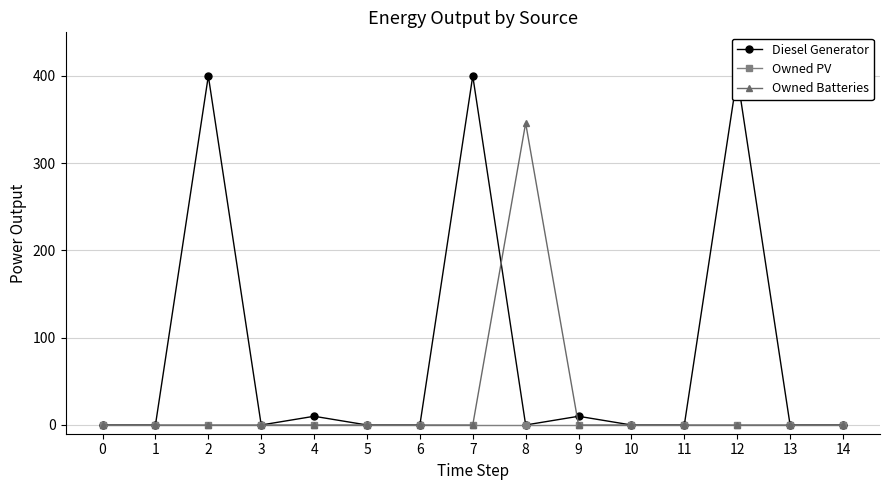

Is it true that Owned Batteries equals 177.5 at 13?

False